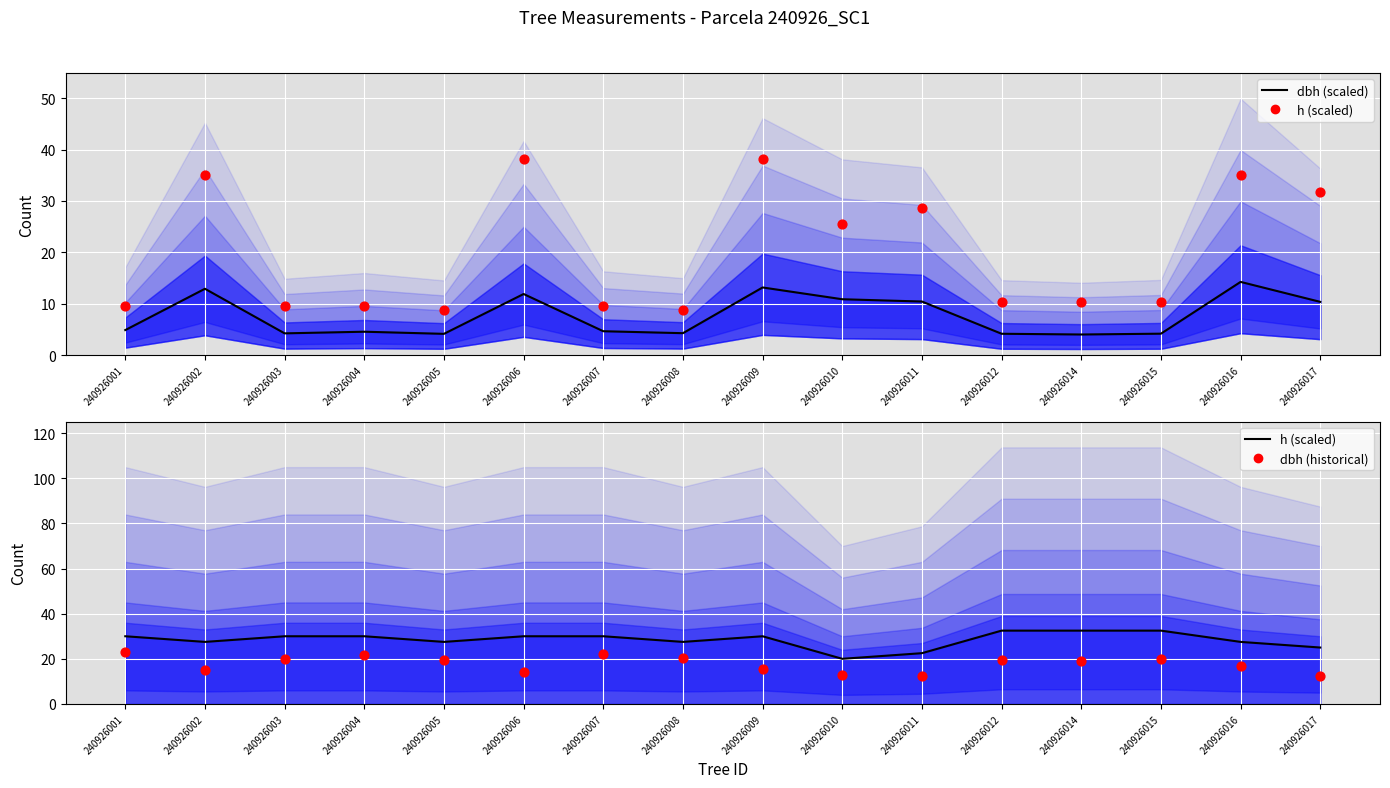

Which series reaches the maximum Y coordinate?

h (scaled)